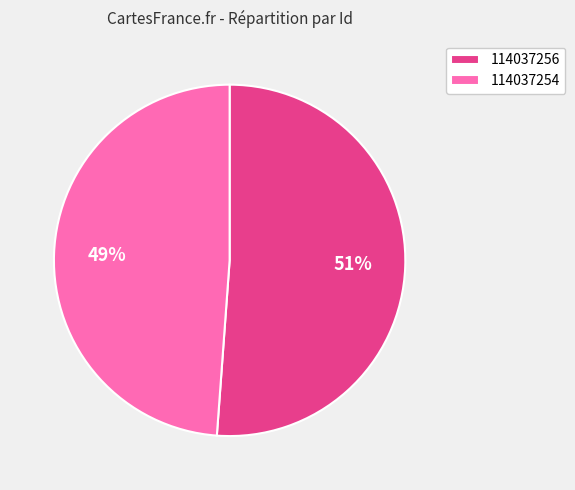

The 114037254 slice represents 49% of the pie. True or false?

True